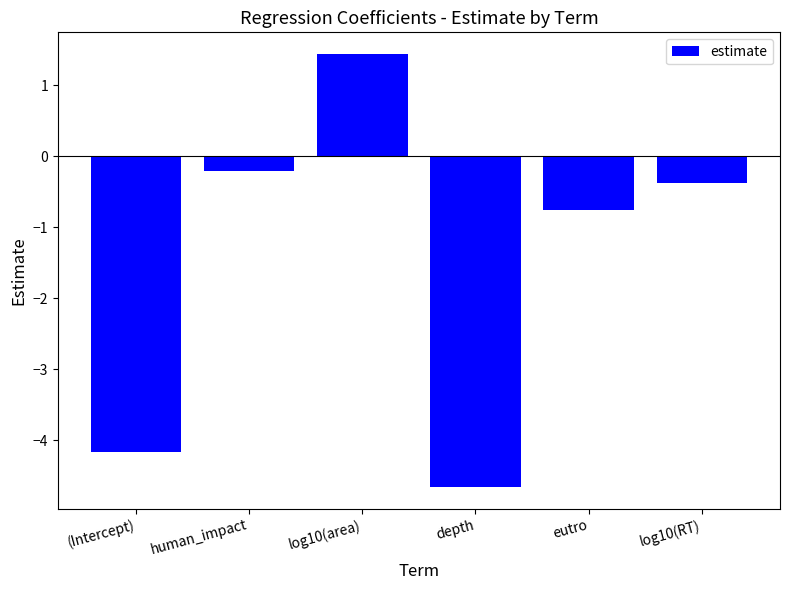

What is the average value?

-1.5